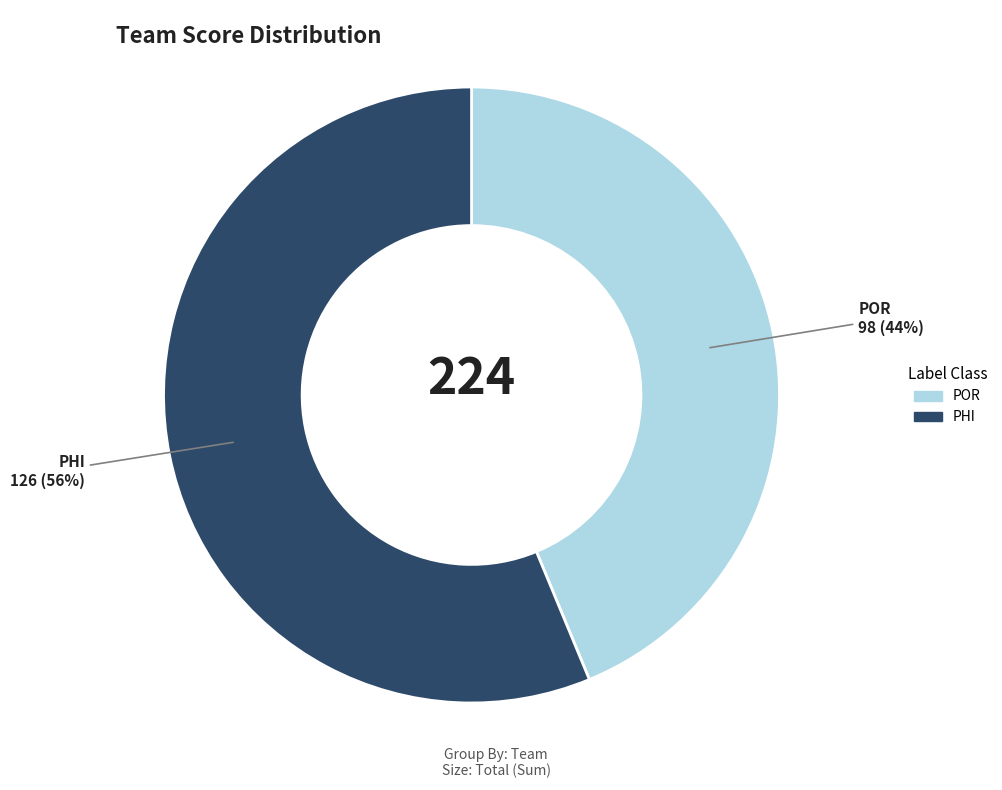

What percentage is the POR slice, to the nearest percent?

44%